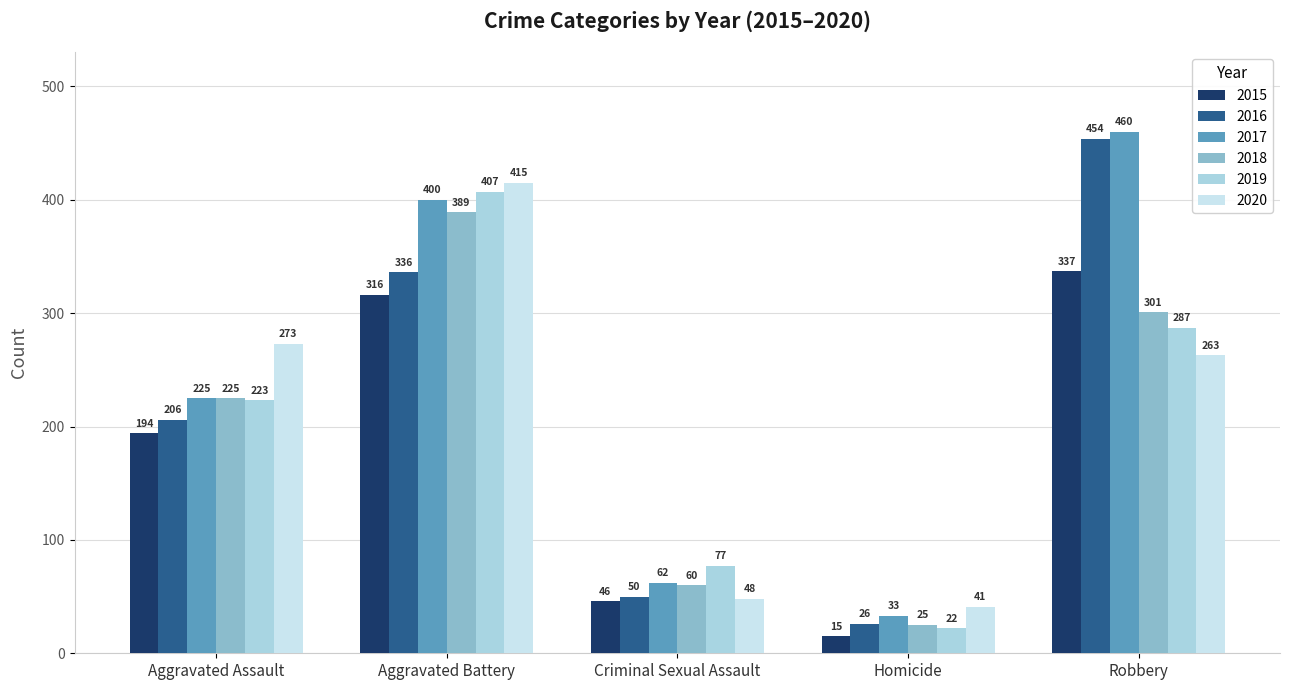

What is the label of the 3rd bar from the right?

Criminal Sexual Assault